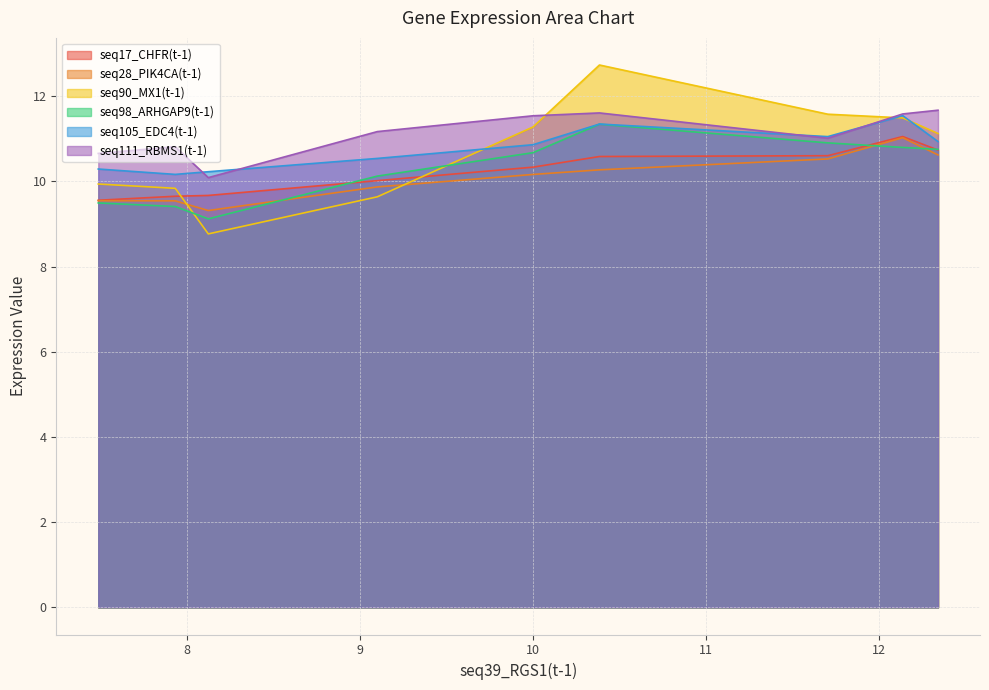

How many series are shown in this chart?

6